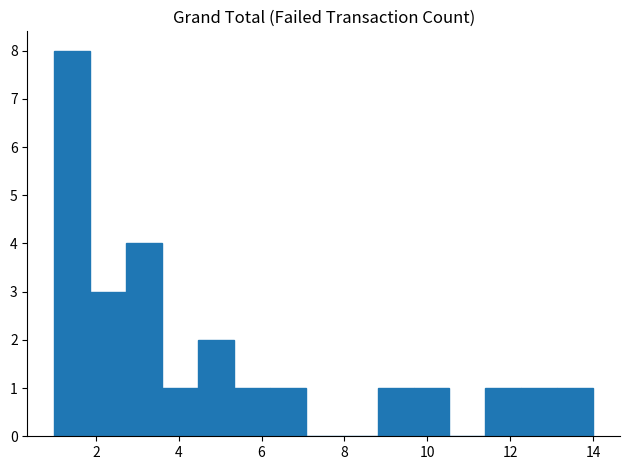

What is the height of the bar covering 11.4 to 12.2 on the x-axis? Neither the bar edges nor the heights are printed on the chart, so give them approximately, as read against the axes.

1